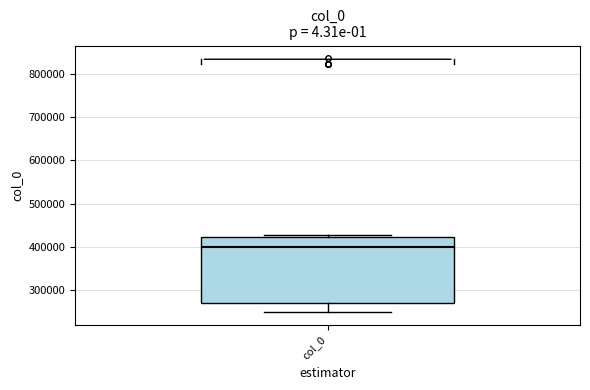

Where is the lower edge of the box for col_0 on the y-axis? The values are not printed on the chart, so give them approximately, as read against the axis.

270000